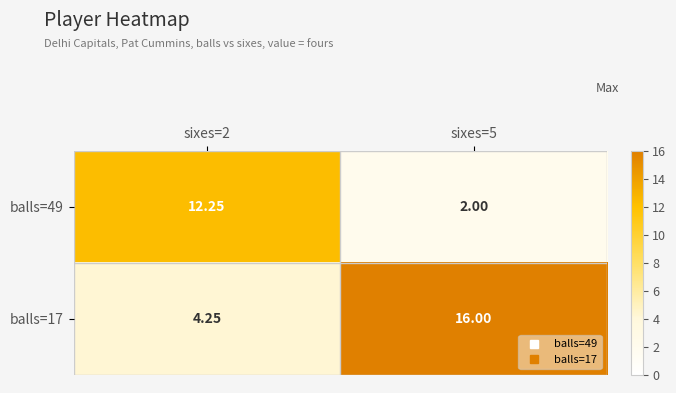

Is the value of balls=49 at sixes=2 greater than the value of balls=17 at sixes=2?

Yes